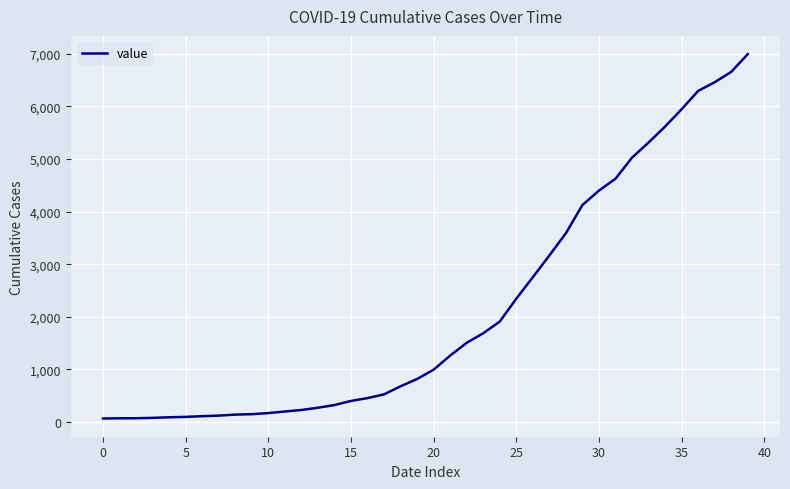

What is the difference between the maximum and minimum values?

6931